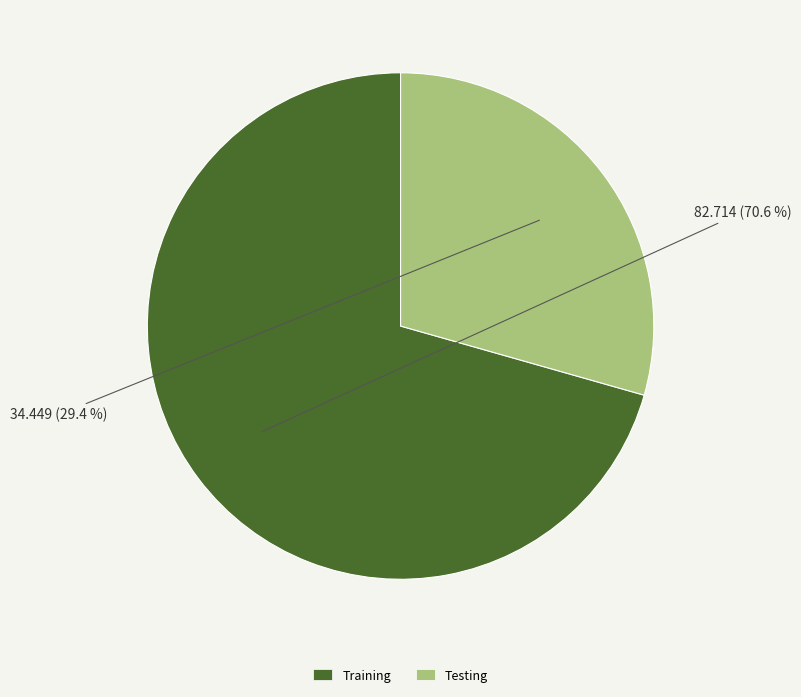

Combined, do Testing and Training account for over 50%?

Yes